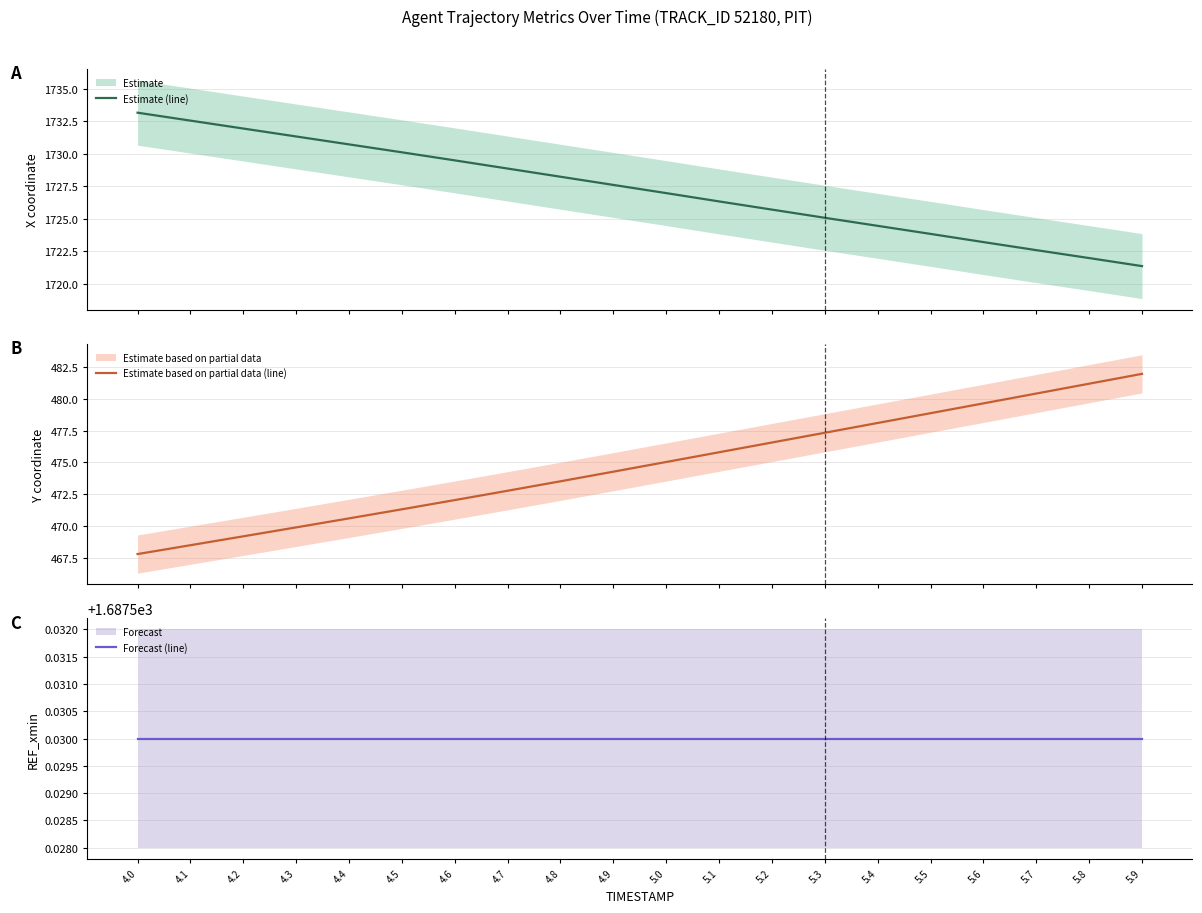

Is it true that Estimate (line) equals 2440.6 at 4.6?

False